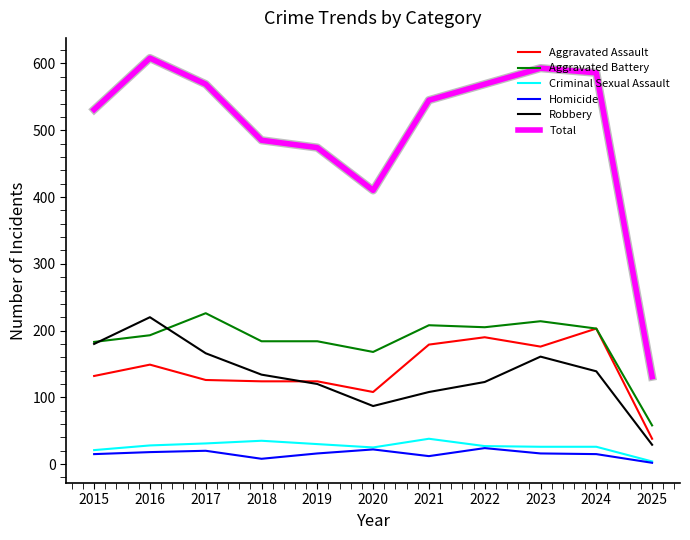

True or false: Total has a value of 593 at 2023.

True